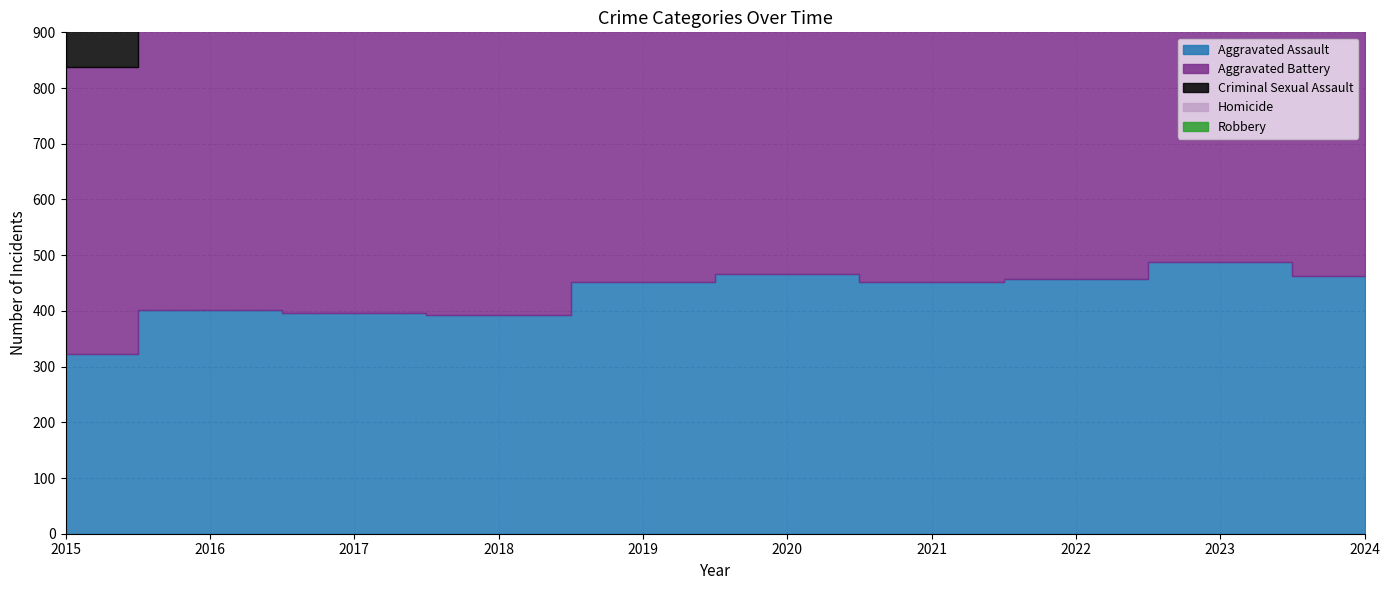

Rank the categories by Robbery value from highest to lowest.

2016, 2017, 2018, 2015, 2023, 2020, 2019, 2024, 2021, 2022